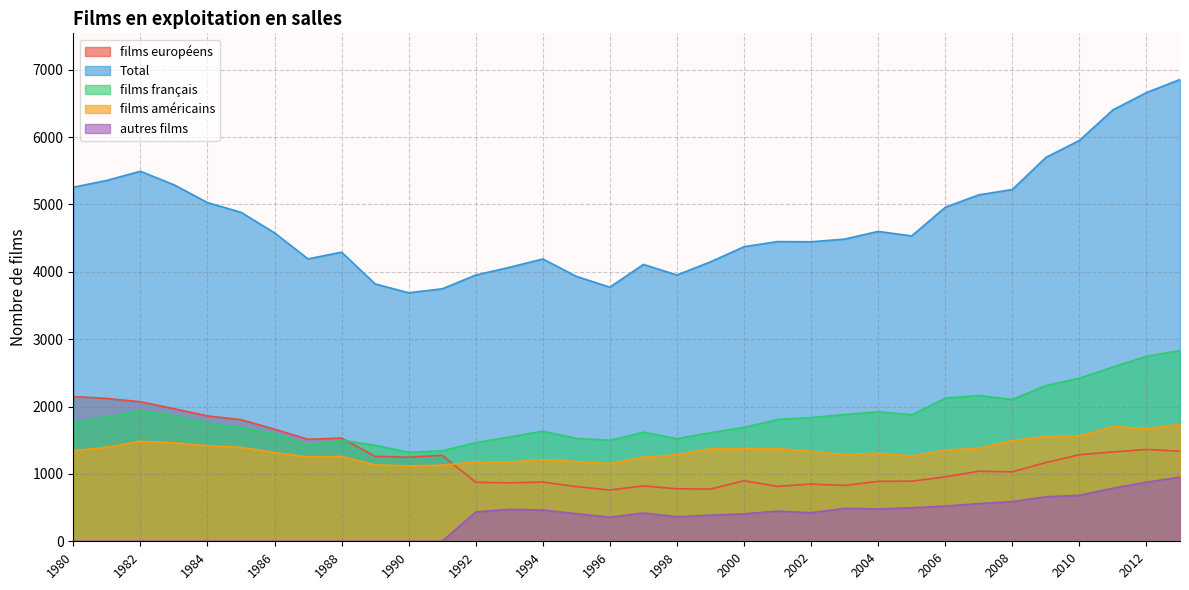

Is the value of films européens at 1980 greater than the value of films américains at 1996?

Yes